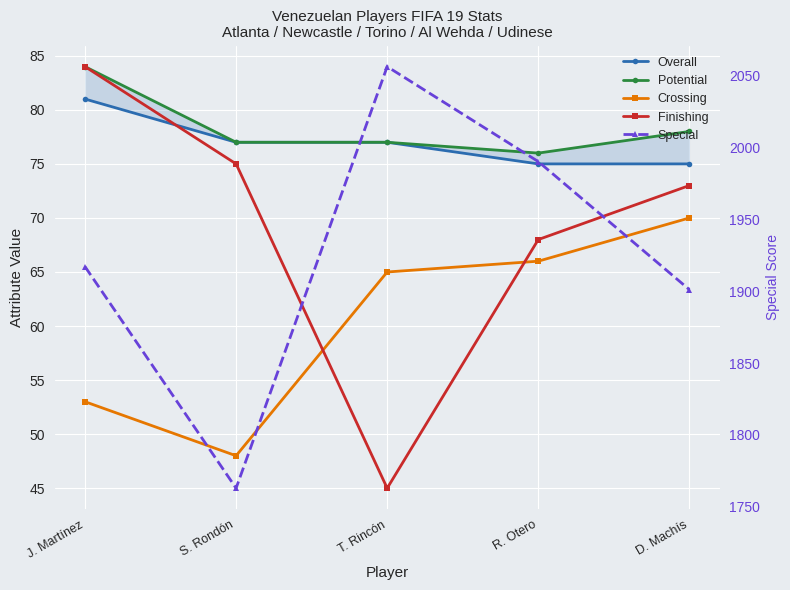

Rank the series by their maximum value, from lowest to highest.

Crossing, Overall, Potential, Finishing, Special